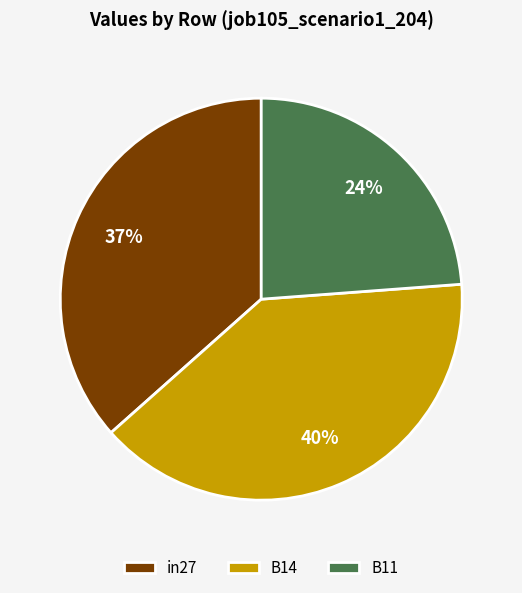

What percentage is the in27 slice, to the nearest percent?

37%